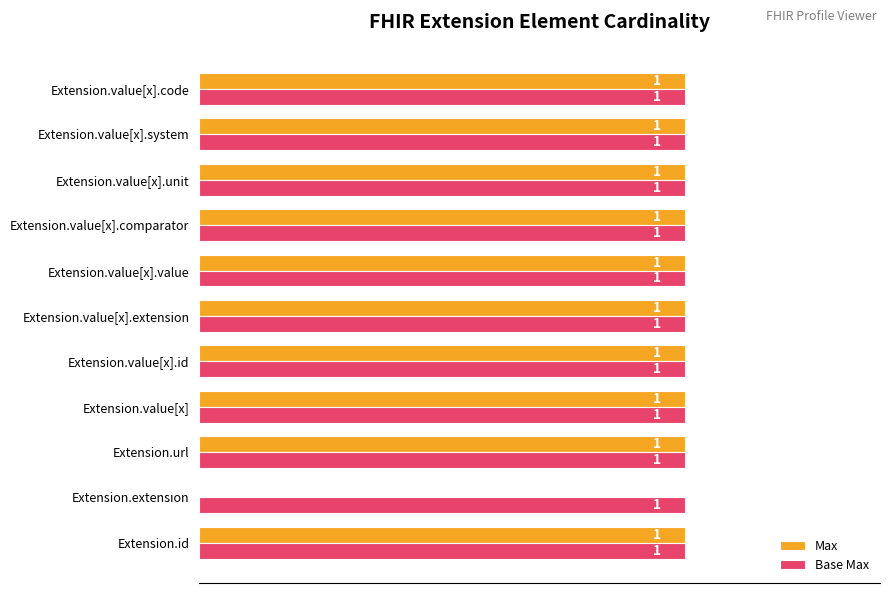

The Base Max series shows 1 at Extension.value[x].id. True or false?

True